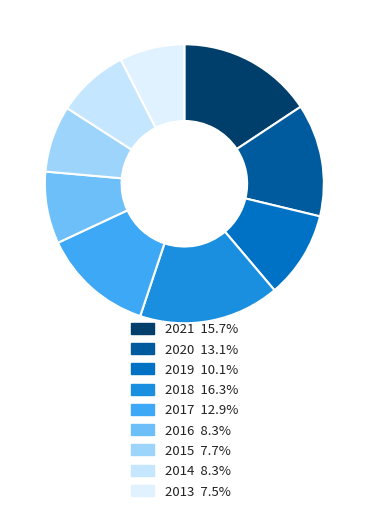

How many segments does this pie chart have?

9